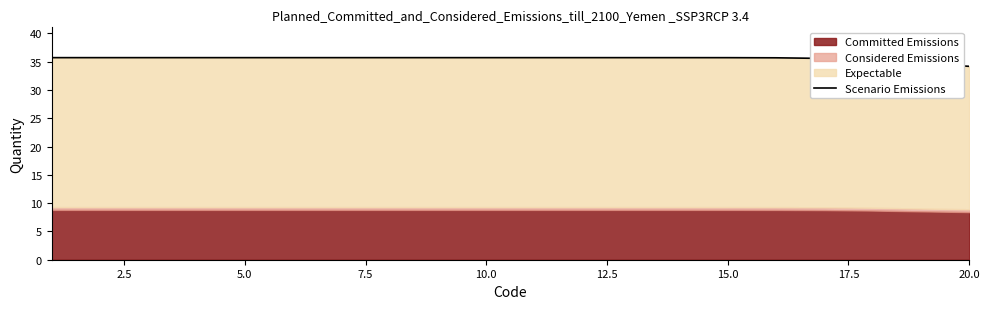

What is the value of the 12th point from the left?

35.7